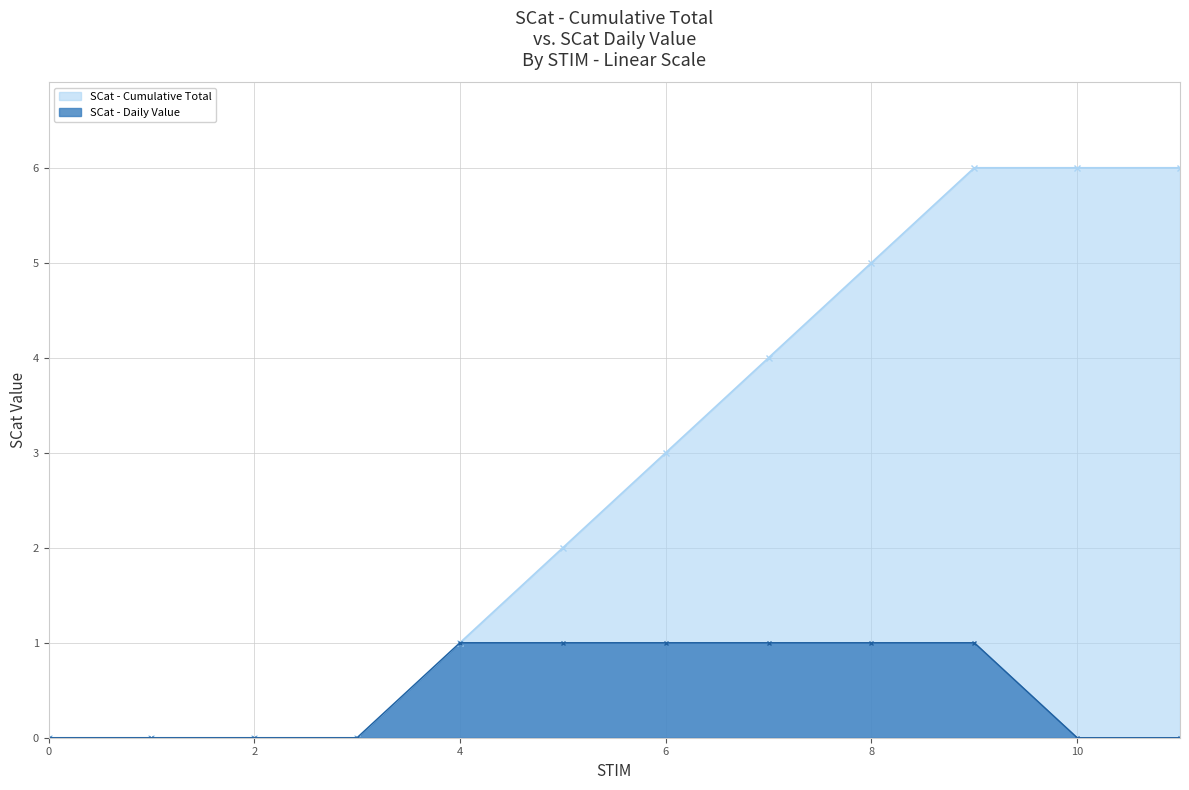

Rank the categories by SCat value from lowest to highest.

0, 1, 2, 3, 10, 11, 4, 5, 6, 7, 8, 9